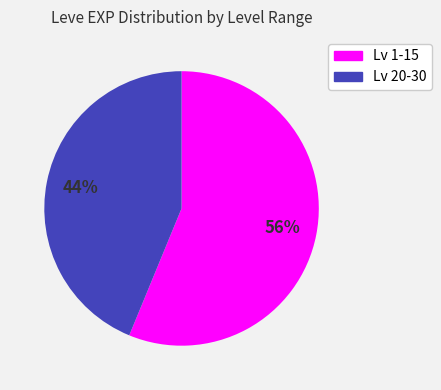

How many slices are in this pie chart?

2